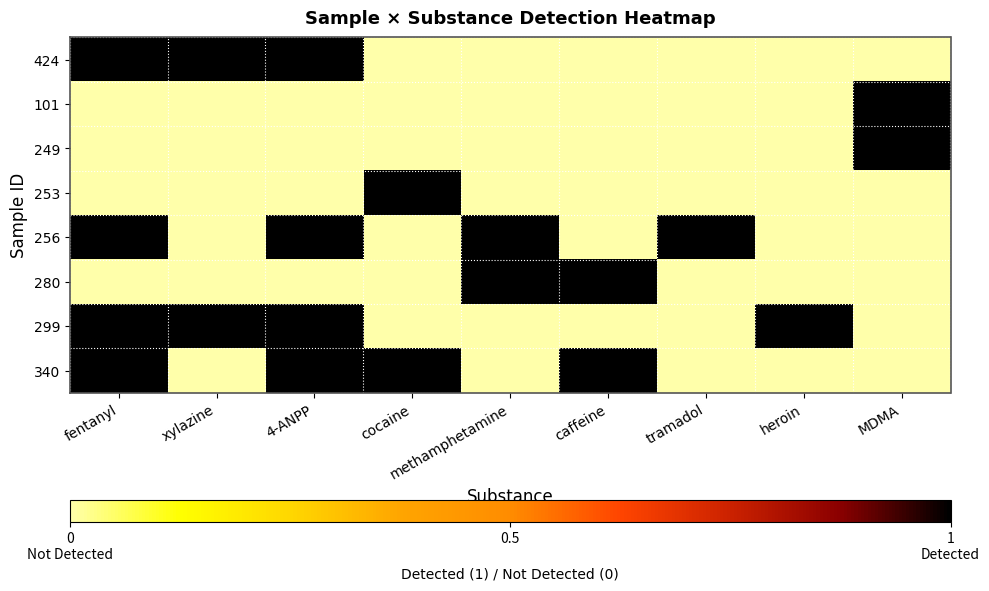

Which series has the widest spread of values?

424